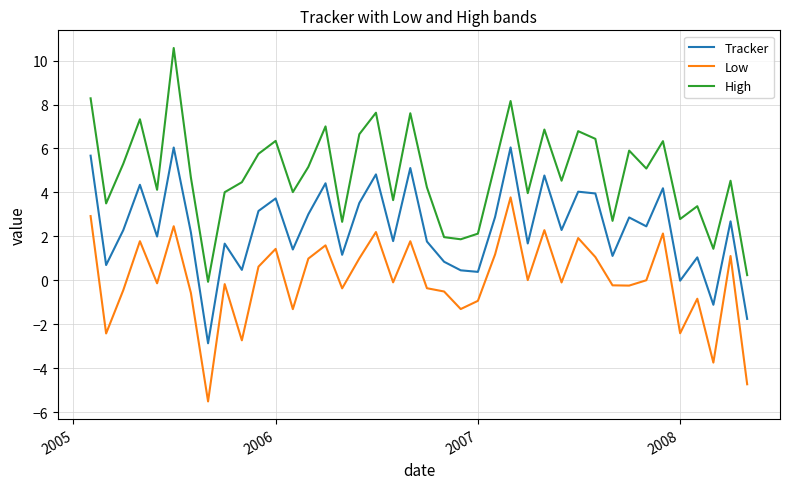

Is this an area chart (filled region under the line)?

No